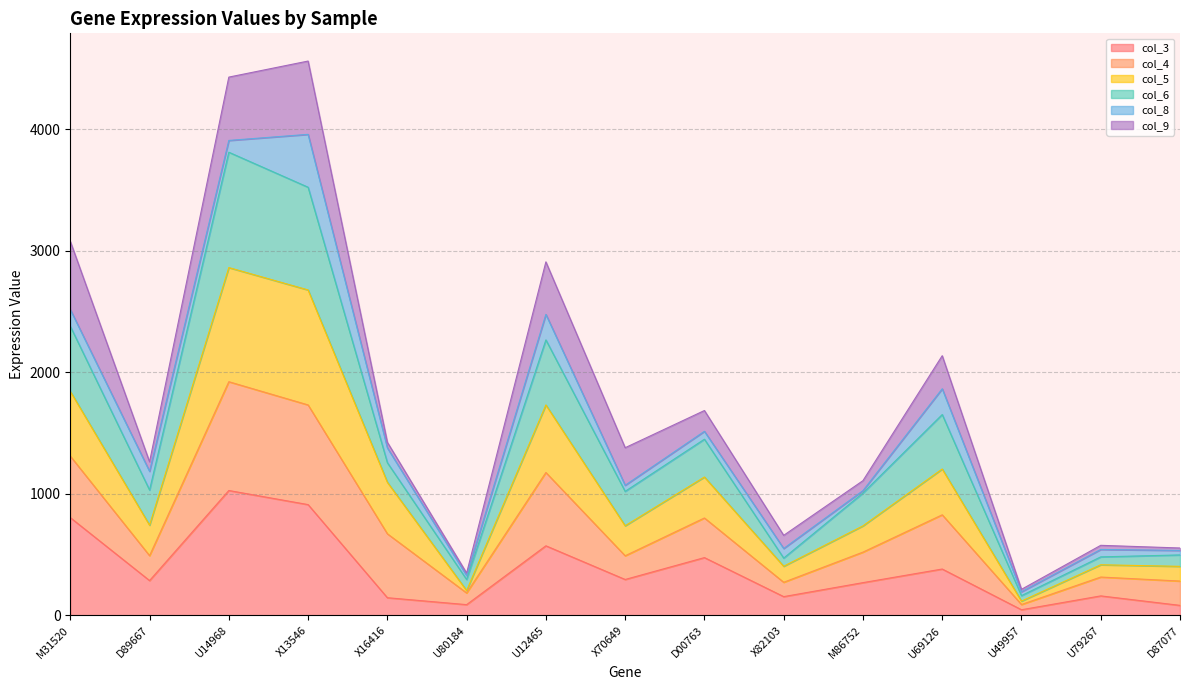

How many interior local peaks does the col_3 series have?

5